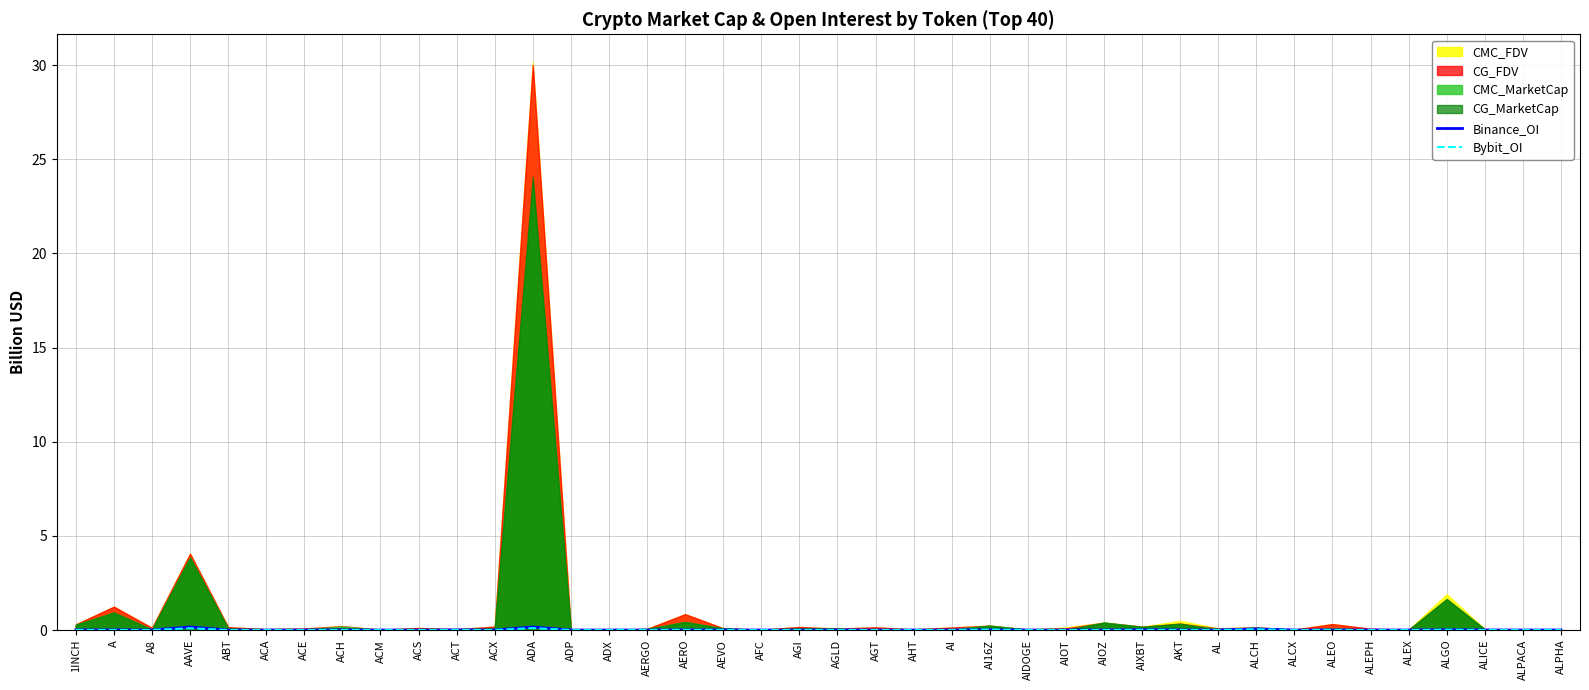

At which label does Binance_OI reach its peak?

AAVE